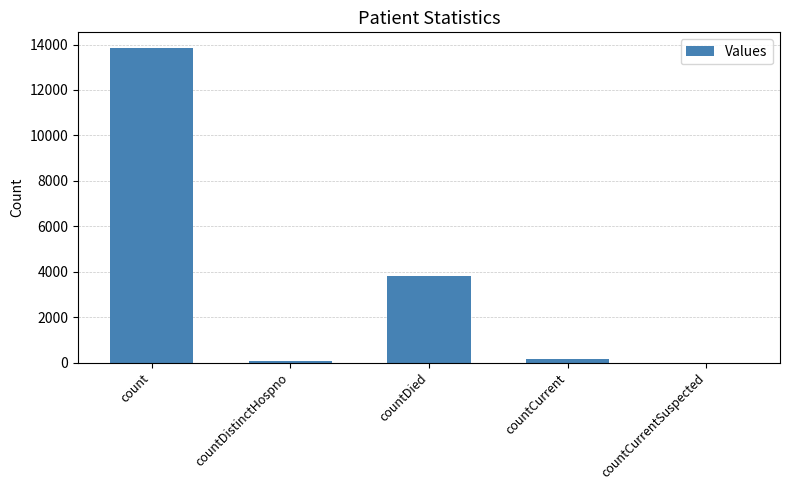

Between countCurrent and countDied, which is larger?

countDied